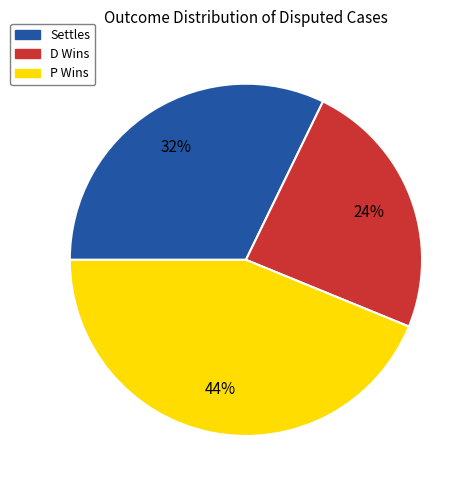

To the nearest percent, what percentage of the pie is D Wins?

24%